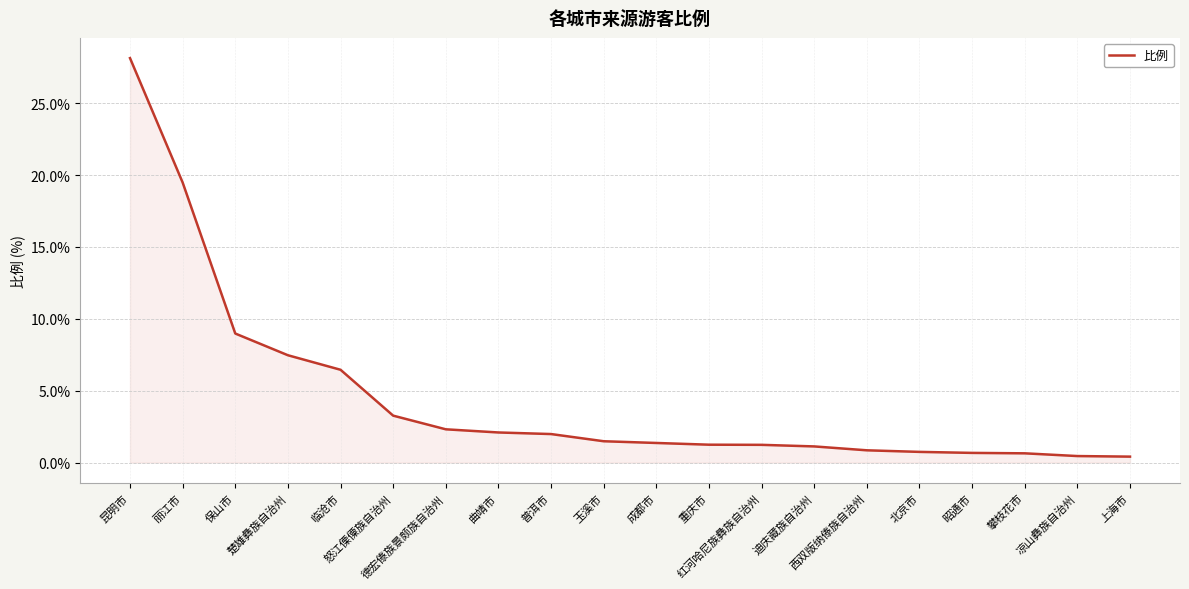

What is the greatest value displayed?

28.1